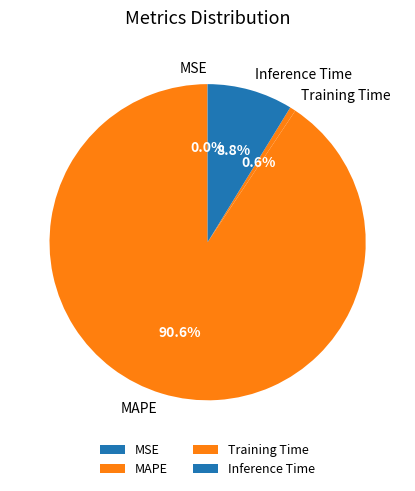

Which has a higher value, Inference Time or Training Time?

Inference Time